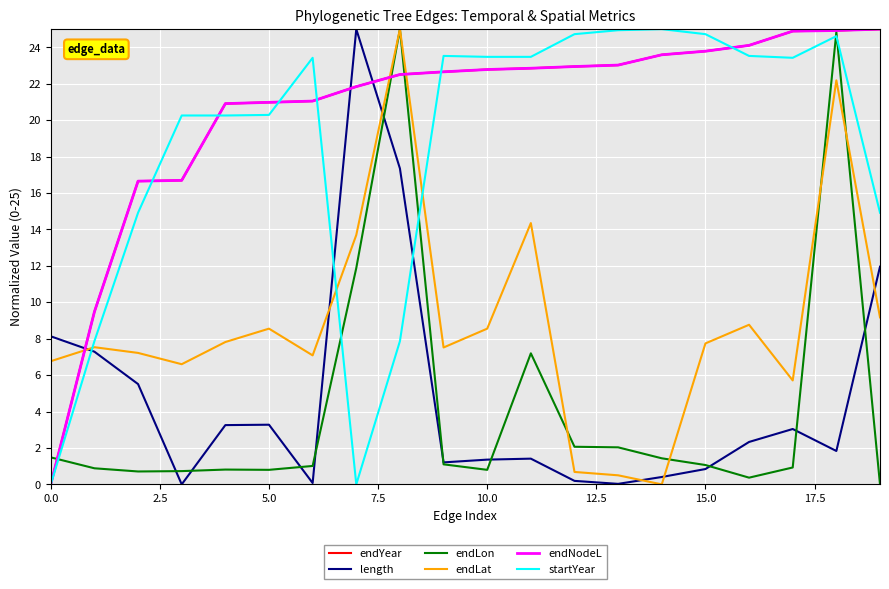

Reading left to right, list all the values displayed in this chart.

endYear: 0.0	9.5	16.7	16.7	20.9	21.0	21.0	21.8	22.5	22.7	22.8	22.9	22.9	23.0	23.6	23.8	24.1	24.9	24.9	25.0
length: 8.1	7.3	5.5	0.0	3.3	3.3	0.1	25.0	17.3	1.2	1.4	1.4	0.2	0.0	0.4	0.8	2.3	3.0	1.8	12.0
endLon: 1.5	0.9	0.7	0.7	0.8	0.8	1.0	11.9	25.0	1.1	0.8	7.2	2.1	2.0	1.4	1.1	0.4	0.9	24.8	0.0
endLat: 6.8	7.5	7.2	6.6	7.8	8.6	7.1	13.7	25.0	7.5	8.6	14.3	0.7	0.5	0.0	7.7	8.8	5.7	22.2	9.2
endNodeL: 0.0	9.5	16.7	16.7	20.9	21.0	21.0	21.8	22.5	22.7	22.8	22.9	22.9	23.0	23.6	23.8	24.1	24.9	24.9	25.0
startYear: 0.0	7.9	14.9	20.3	20.3	20.3	23.4	0.0	7.9	23.5	23.5	23.5	24.7	24.9	25.0	24.7	23.5	23.4	24.6	14.9